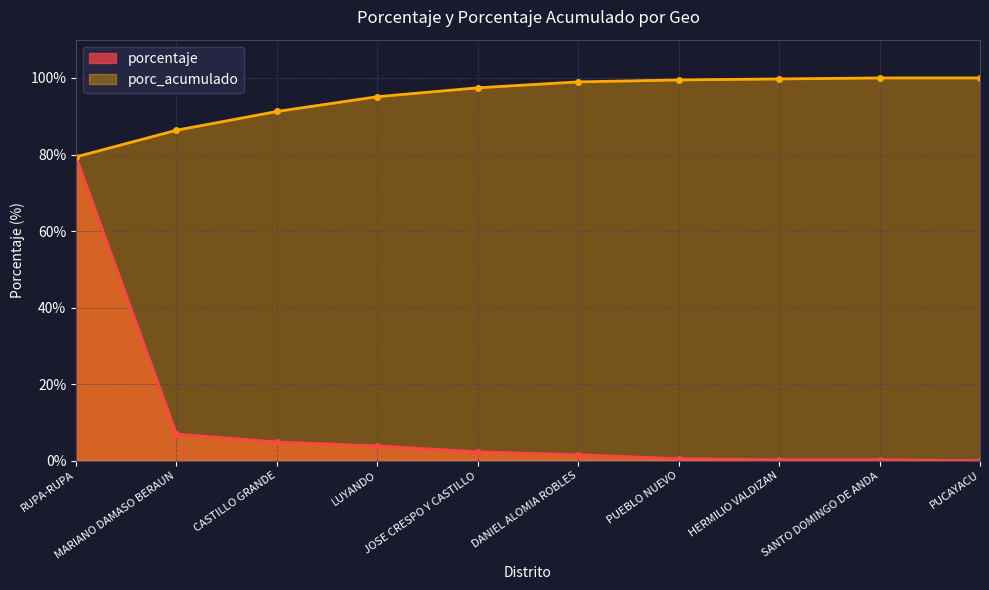

Reading left to right, extract all data points from this chart.

porcentaje: 79.4	7.0	4.9	3.9	2.3	1.6	0.5	0.3	0.3	0.0
porc_acumulado: 79.4	86.3	91.2	95.1	97.4	99.0	99.5	99.7	100.0	100.0